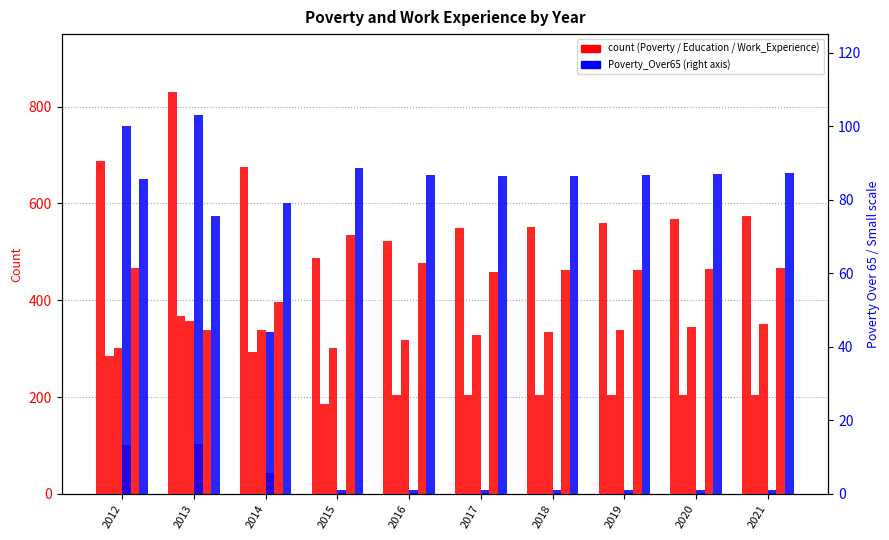

Does the chart contain any negative values?

No